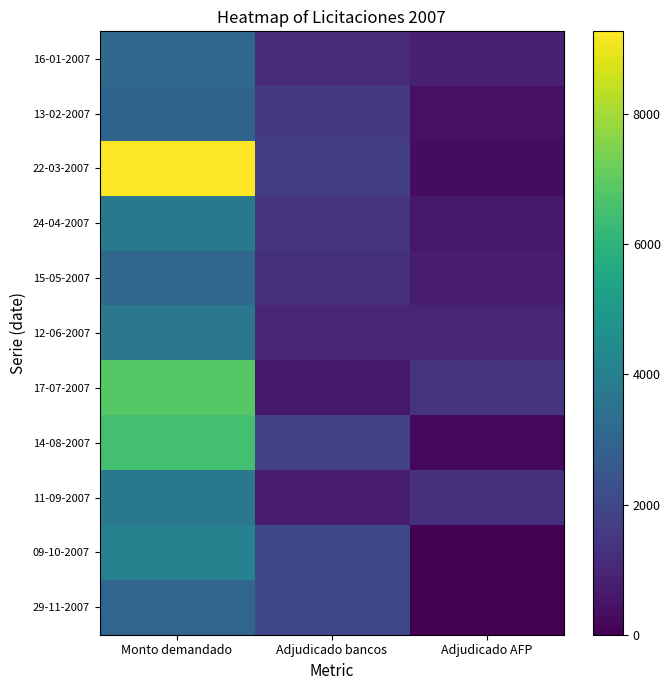

At how many categories does at least one series exceed 3760?

1